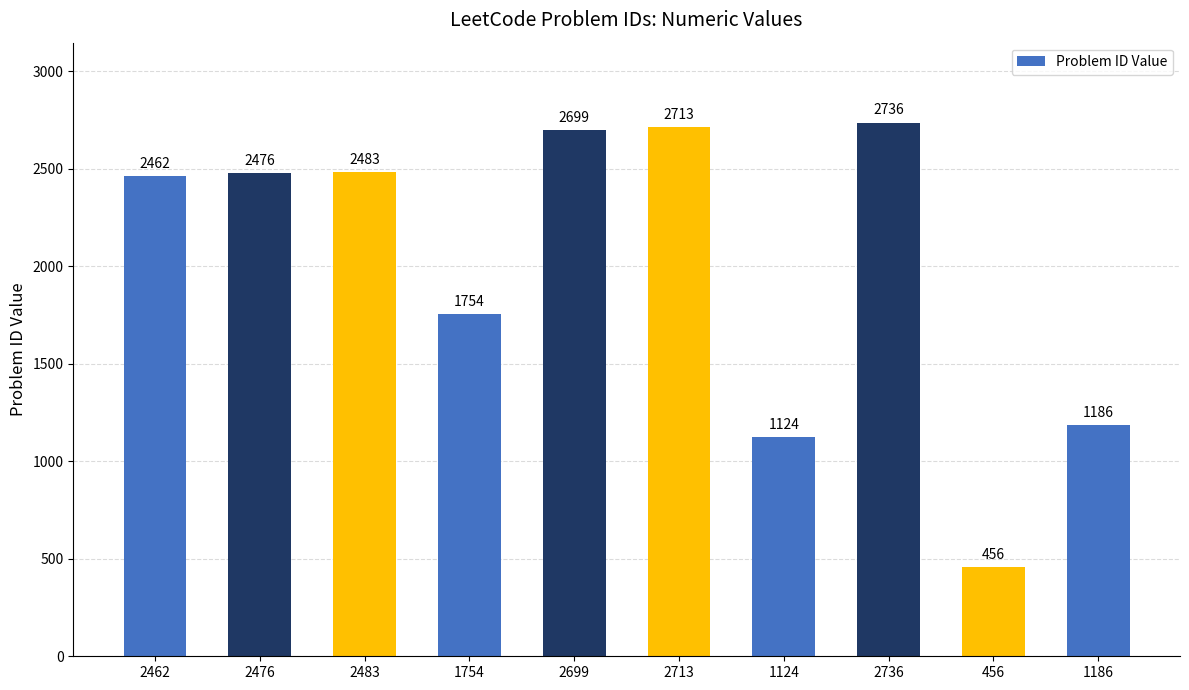

The chart shows a value of 2699 at 2699. True or false?

True